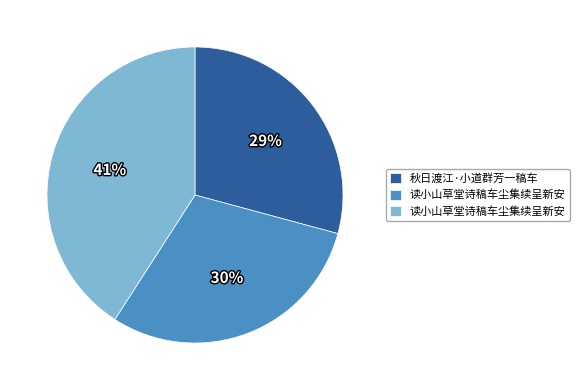

Does any single category account for the majority?

No